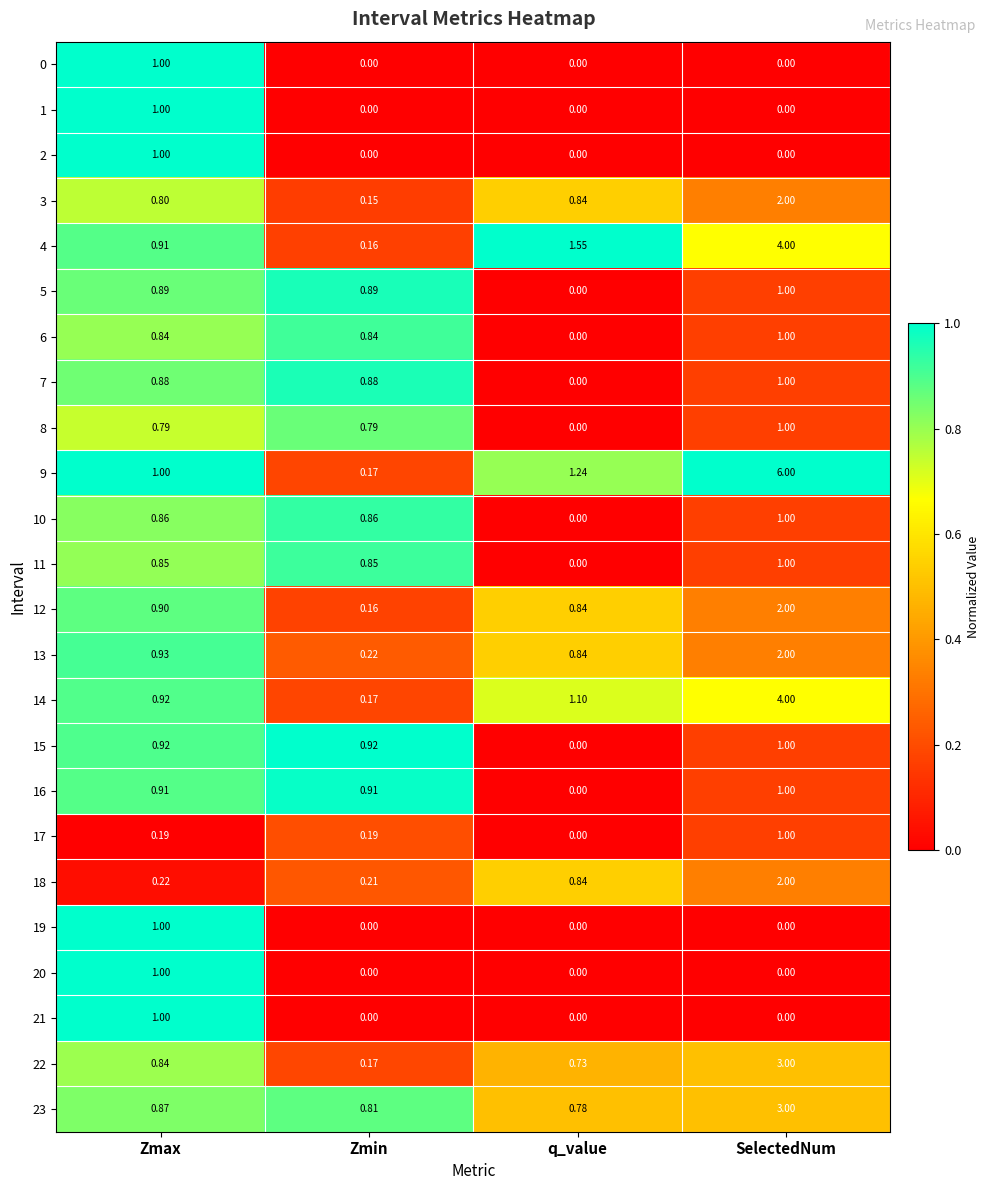

How many series are shown in this chart?

24